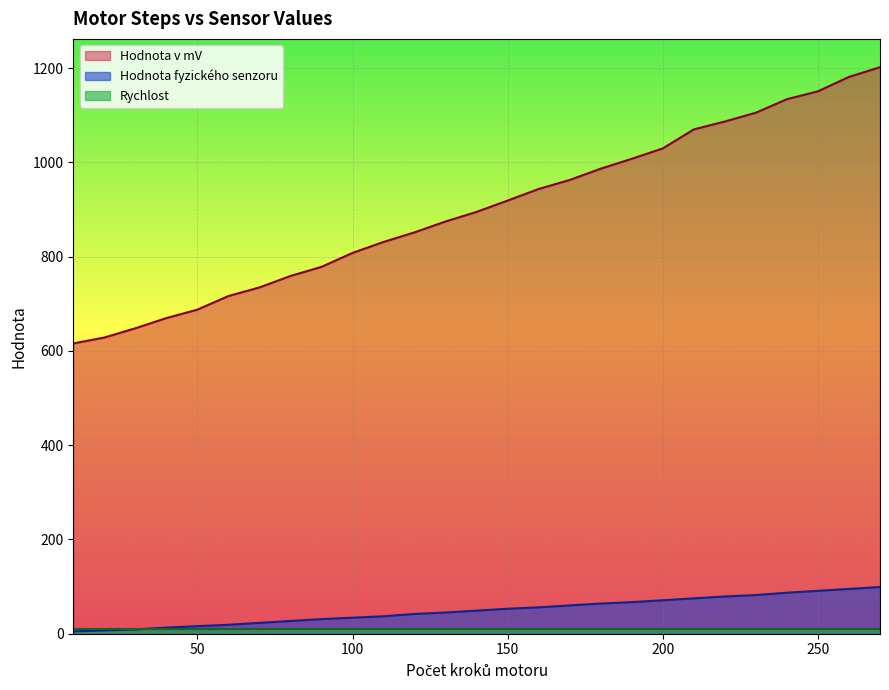

Reading right to left, list all the values displayed in this chart.

Hodnota v mV: 1201.7	1181.2	1150.6	1133.9	1105.2	1086.6	1069.8	1029.5	1007.4	986.5	962.6	943.5	918.9	894.9	874.5	851.5	831.1	807.8	778.3	758.9	734.6	716.3	687.5	669.6	647.9	628.3	615.7
Hodnota fyzického senzoru: 99.0	95.0	91.0	87.0	82.0	79.0	75.0	71.0	67.0	64.0	60.0	56.0	53.0	49.0	45.0	42.0	37.0	34.0	31.0	27.0	23.0	19.0	16.0	13.0	9.0	7.0	5.0